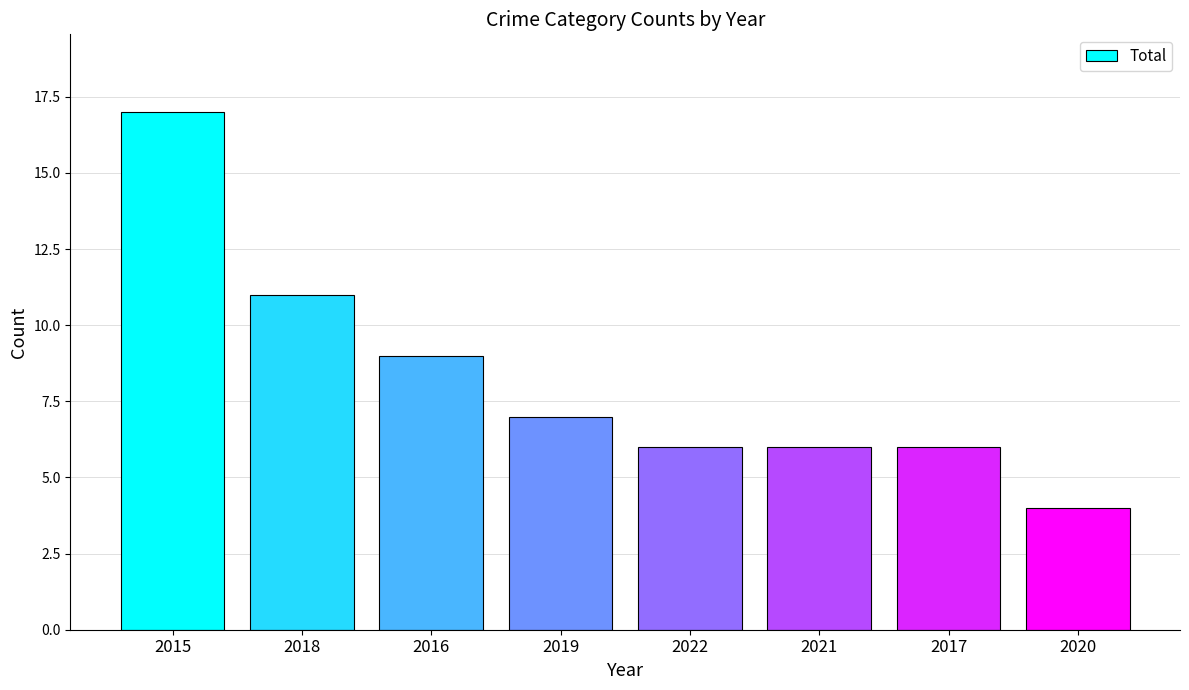

What is the smallest value displayed?

4